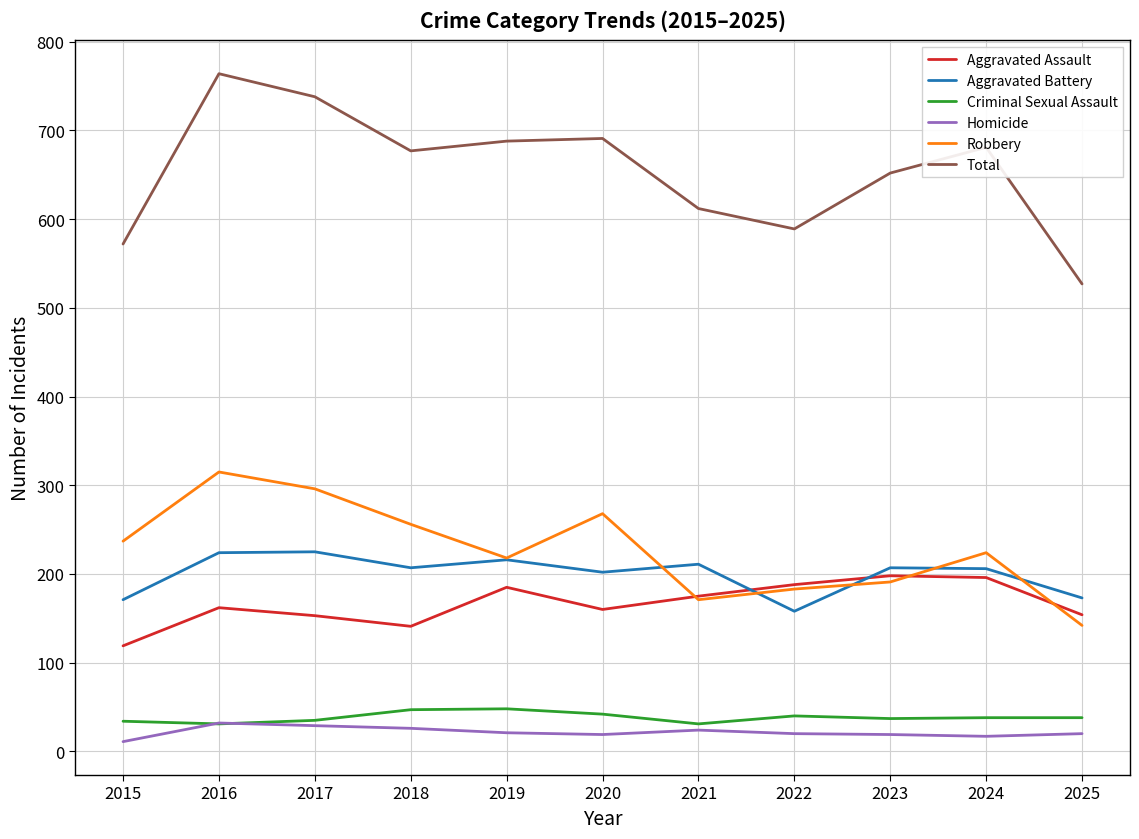

What are all the series names shown in the legend?

Aggravated Assault, Aggravated Battery, Criminal Sexual Assault, Homicide, Robbery, Total